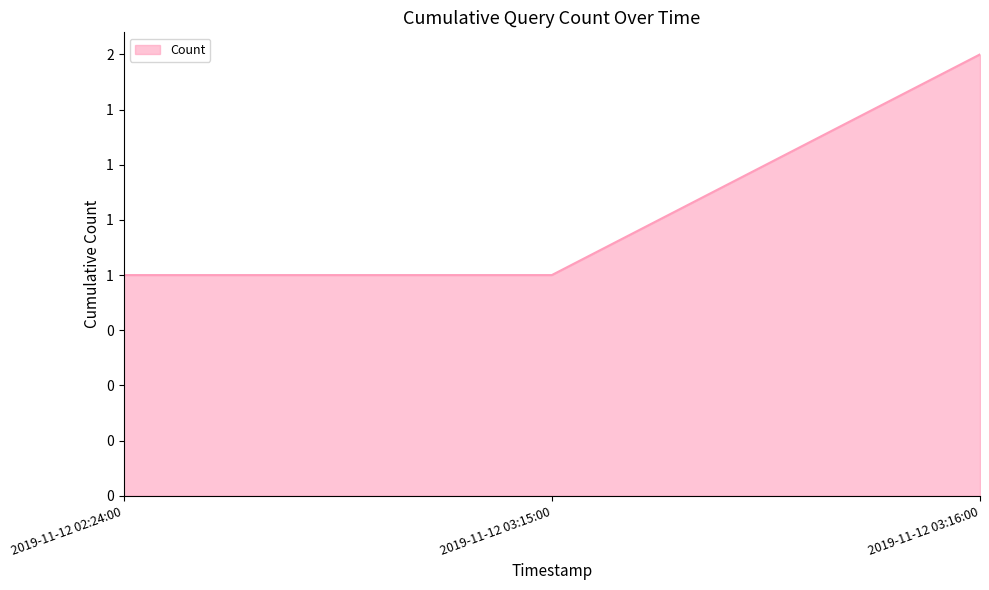

What is the average value?

1